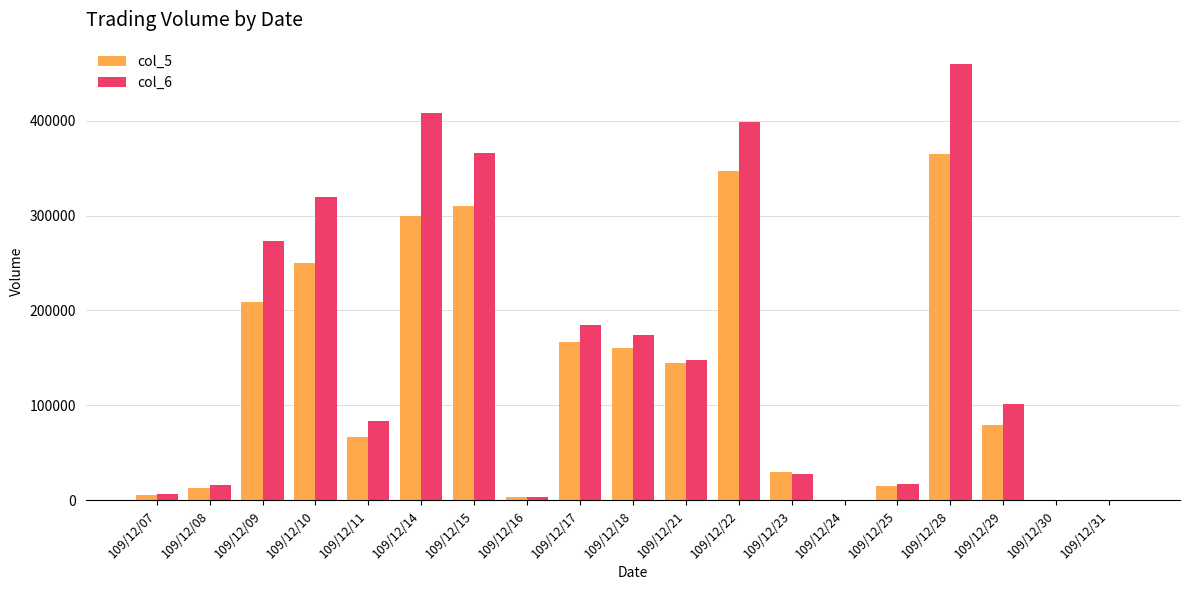

How many groups of bars are there?

19